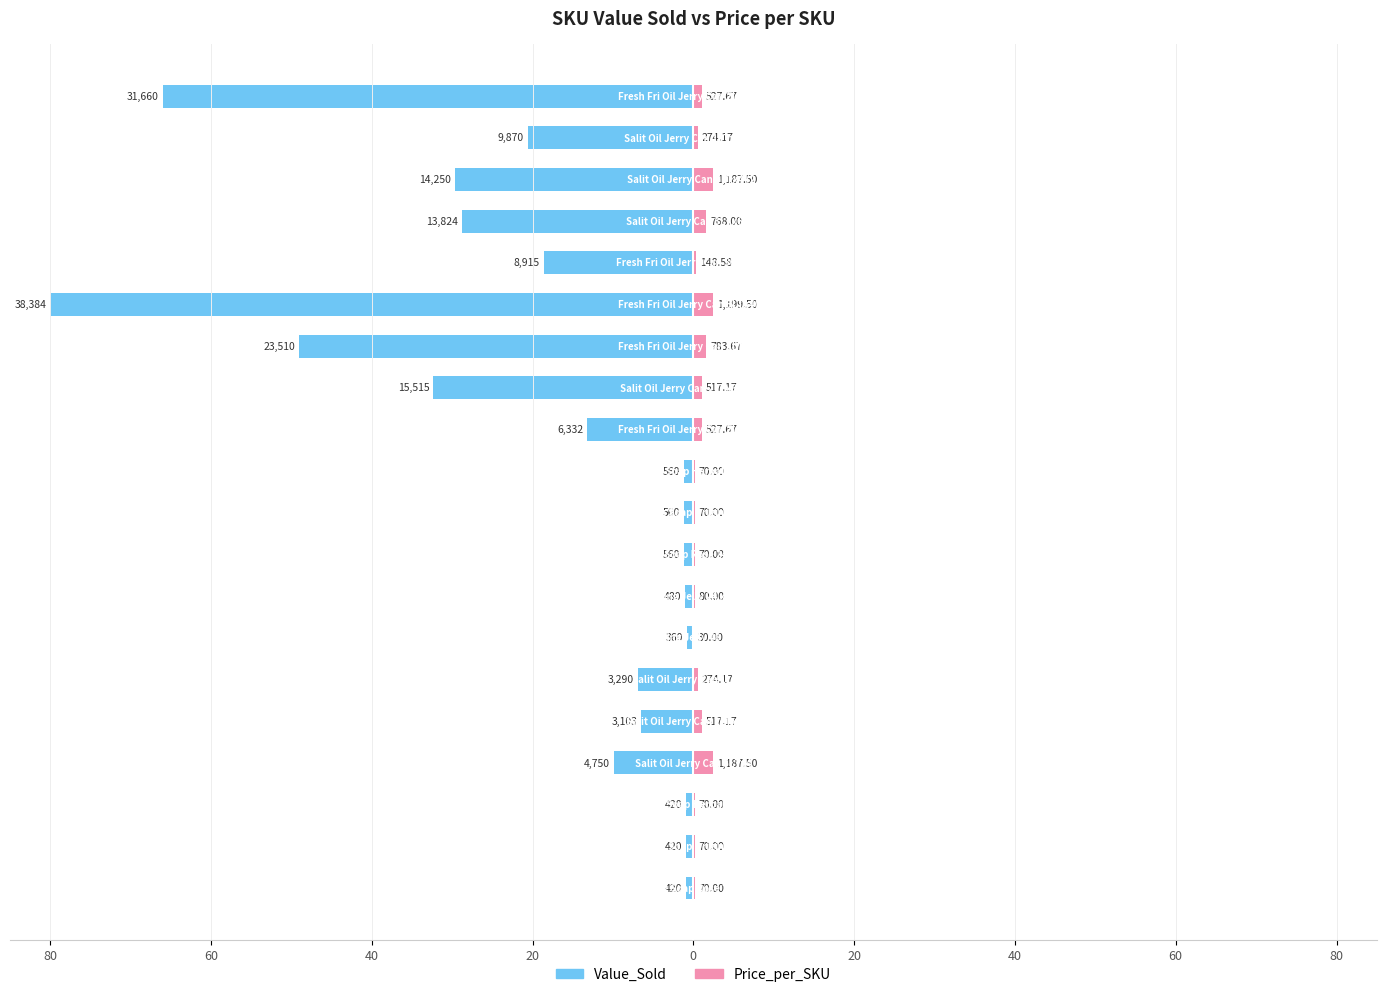

The value of Value_Sold at 40 is -0.8. True or false?

True